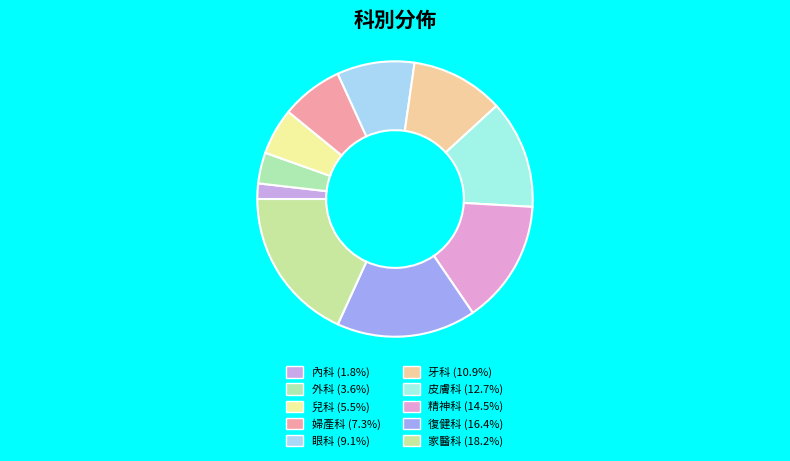

What is the ratio of the value at 內科 to the value at 精神科?

0.1